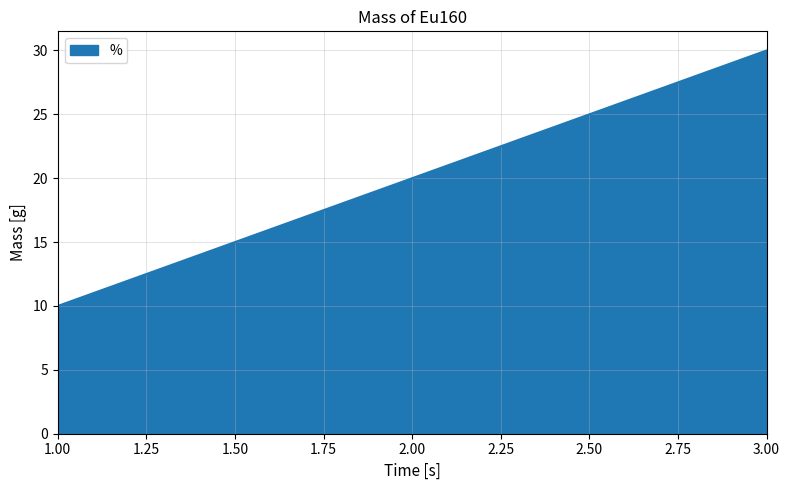

The value at 2.00 is 20. True or false?

True